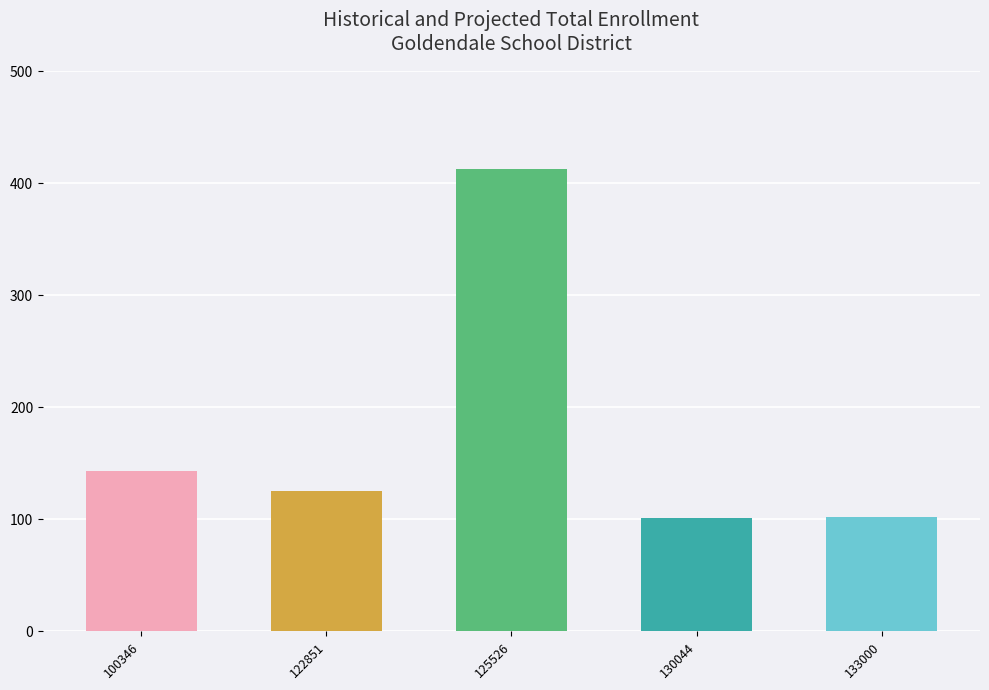

What is the sum of all values?

884